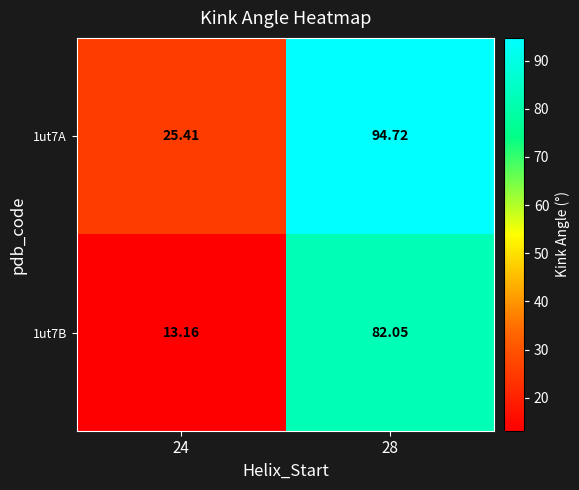

Is the value of 1ut7A at 28 greater than the value of 1ut7B at 28?

Yes